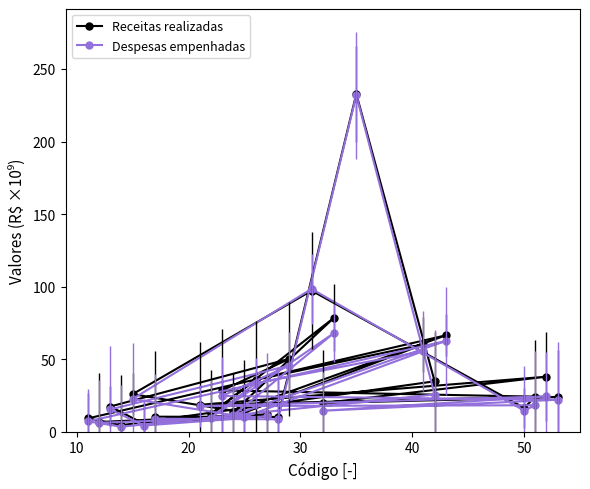

Which series has the widest spread of values?

Despesas empenhadas